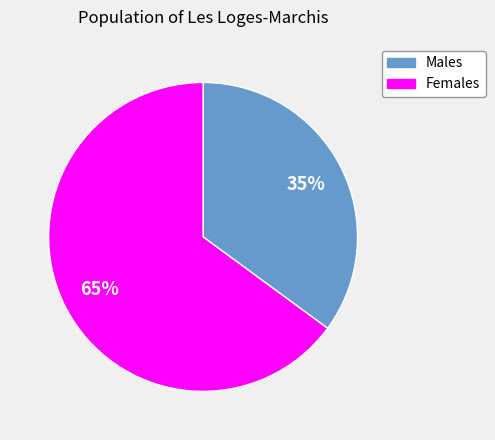

To the nearest percent, what is the difference between the largest and smallest slice percentages?

30%